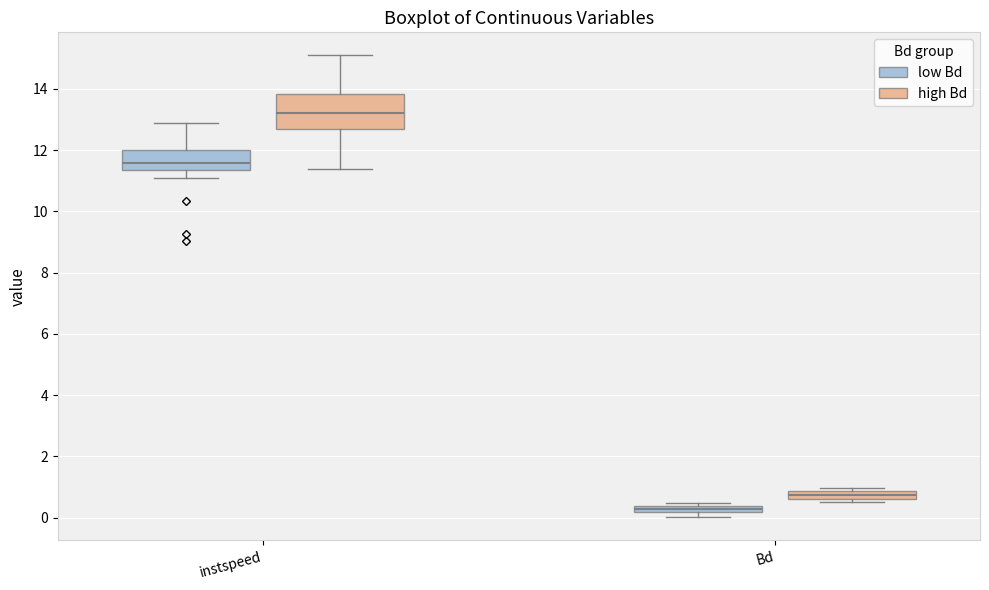

Comparing the boxes themselves (not the whiskers), which one is the tallest?

instspeed (high Bd)